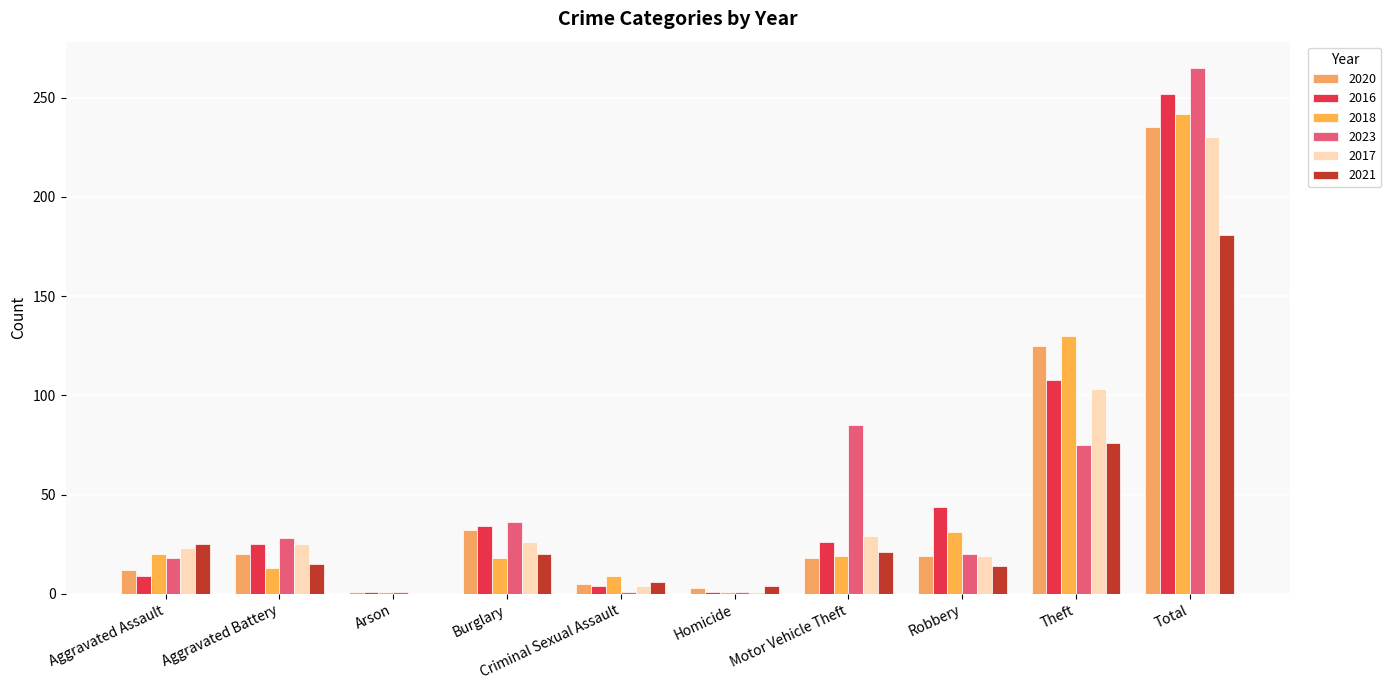

What is the label of the 6th bar from the right?

Criminal Sexual Assault